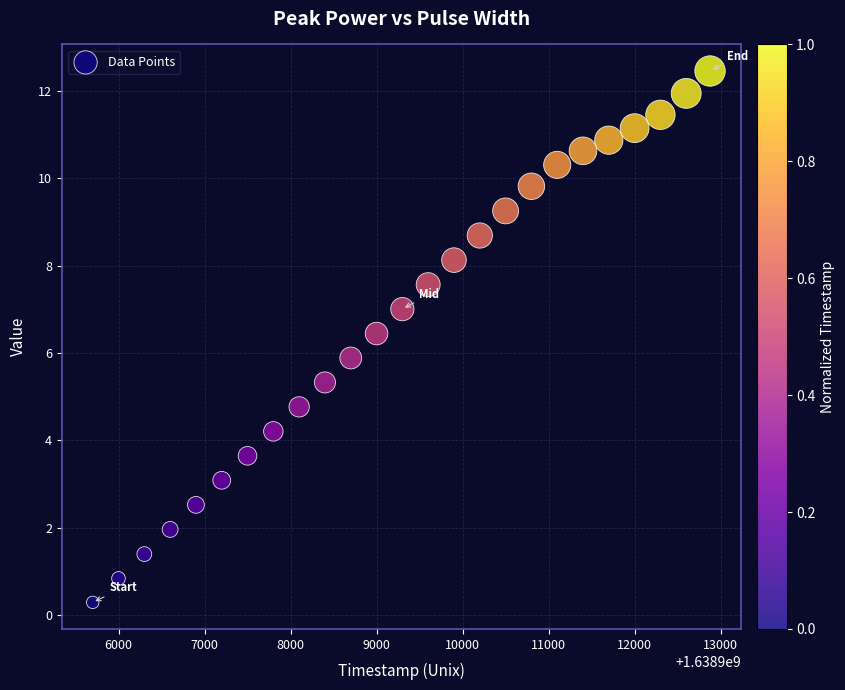

What is the range of X values (max minus min)?

7177.0